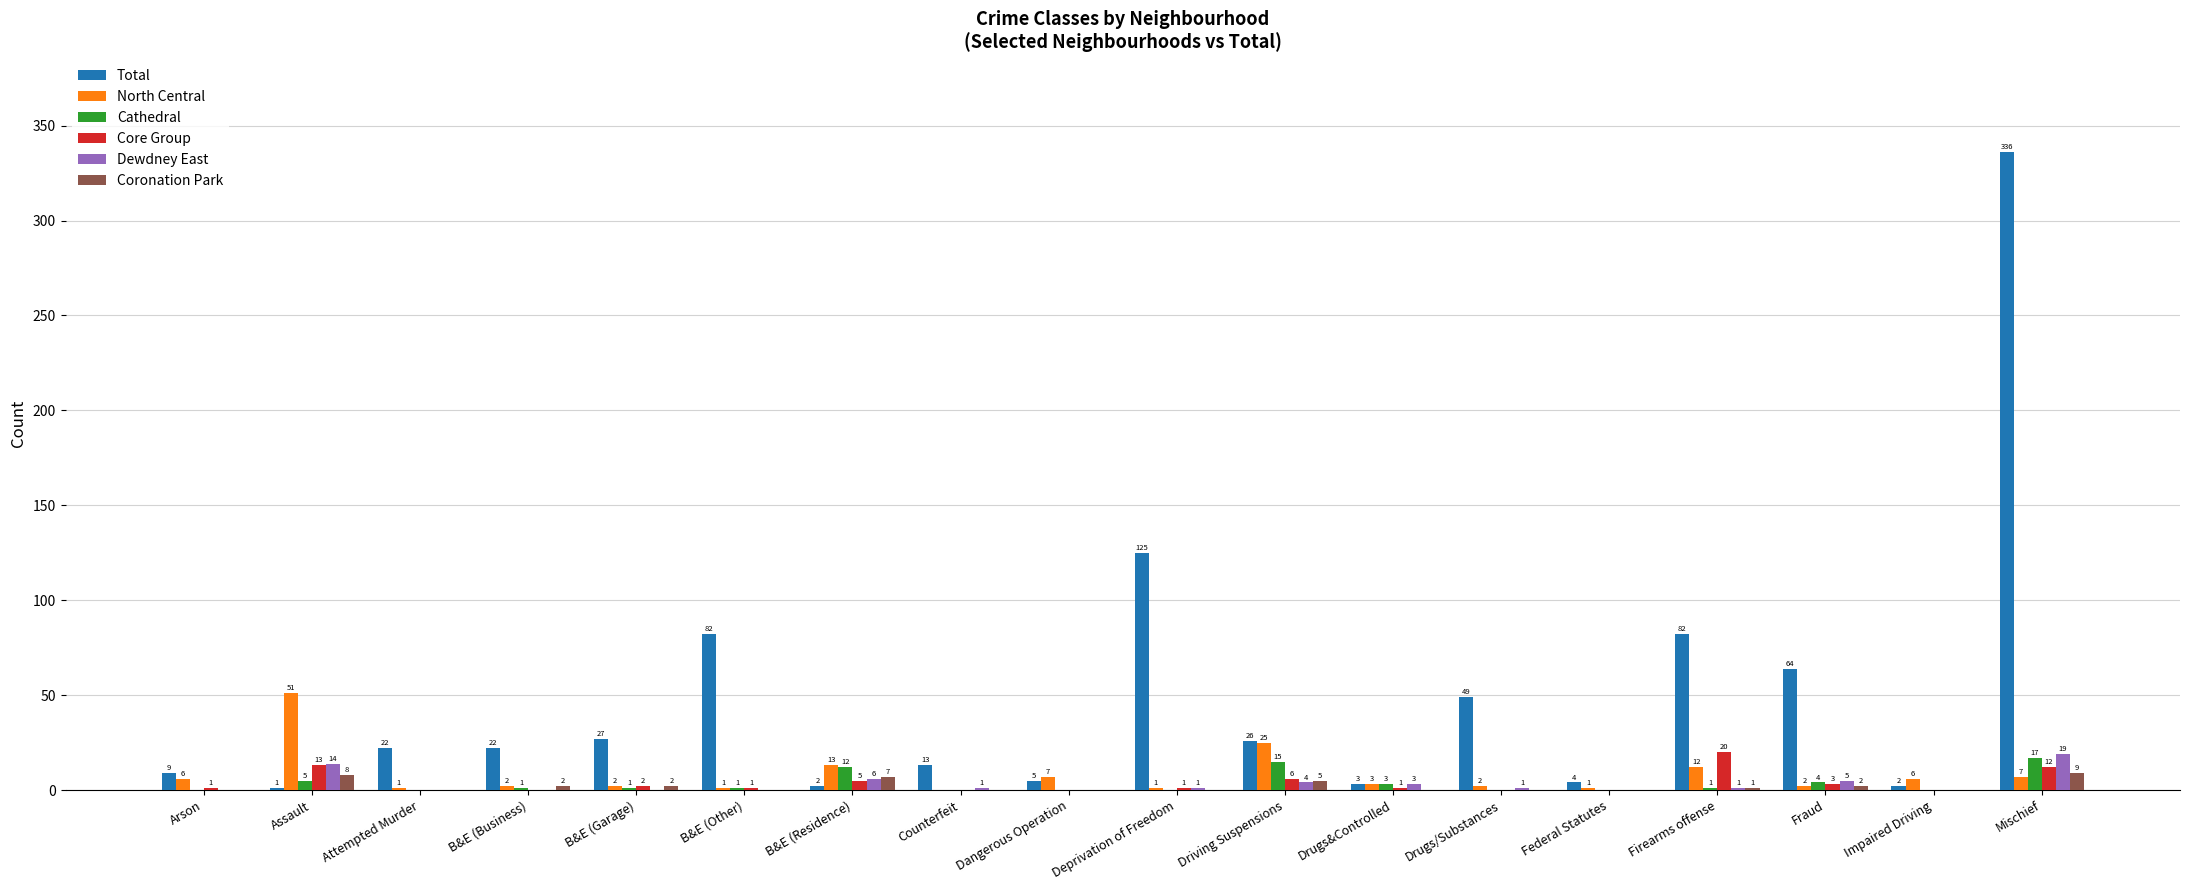

Which series changed the most between Arson and Firearms offense?

Total